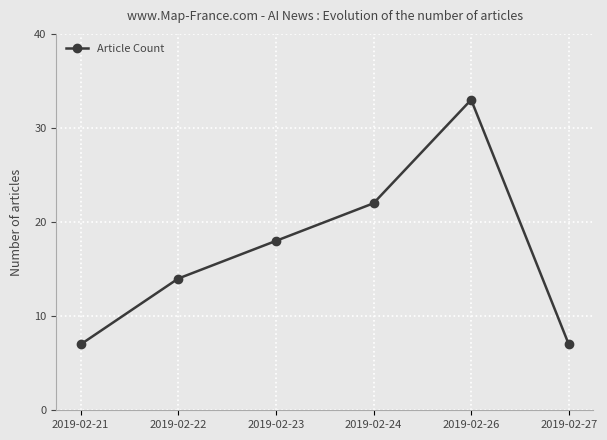

Is it true that the value at 2019-02-24 is 15?

False